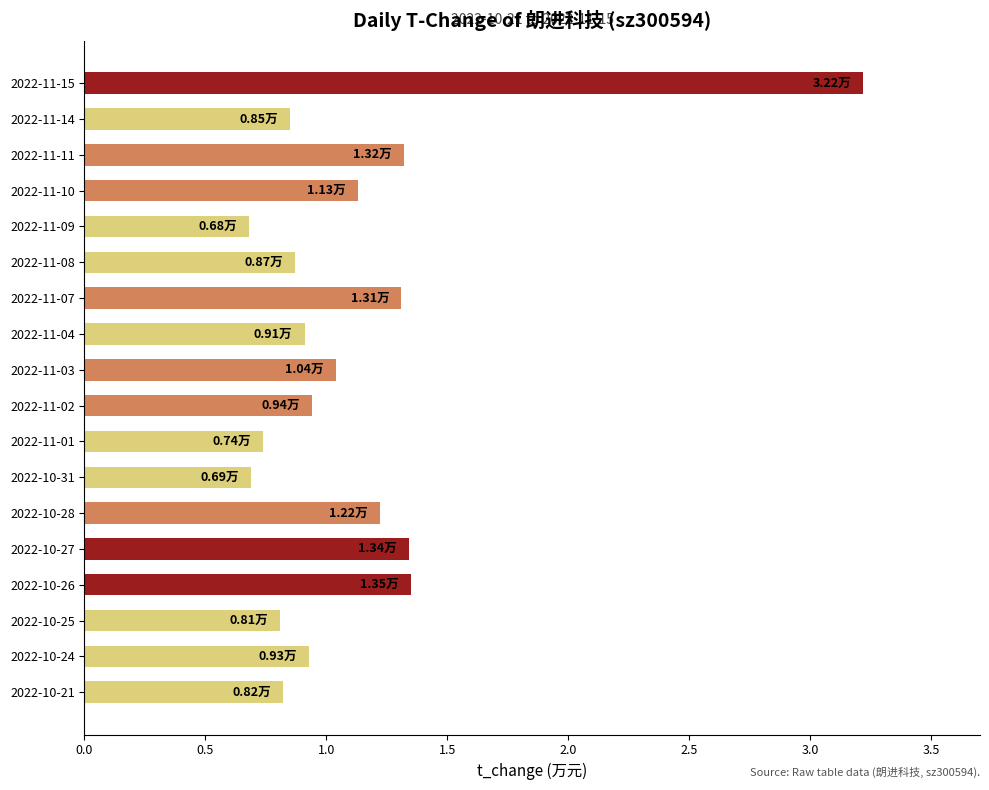

What is the difference between the maximum and minimum values?

2.5